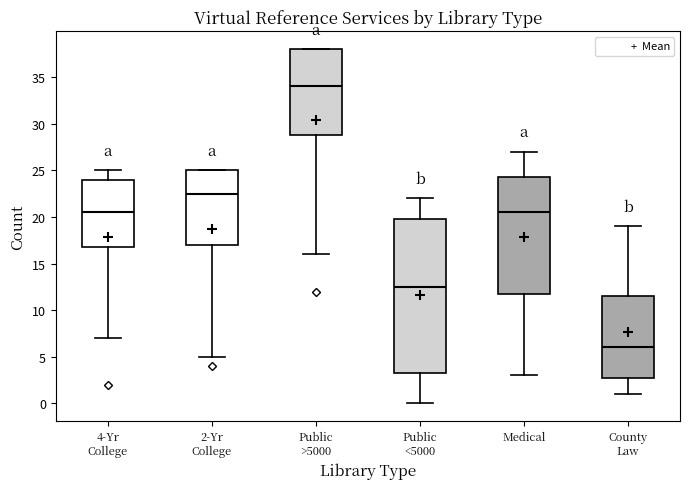

Comparing the boxes themselves (not the whiskers), which one is the tallest?

Public <5000